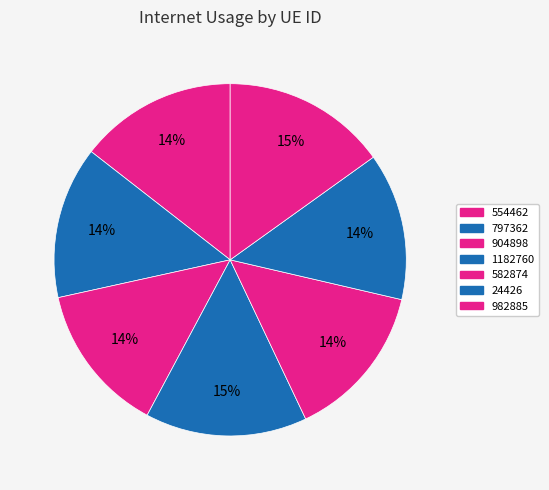

Does any single category account for the majority?

No